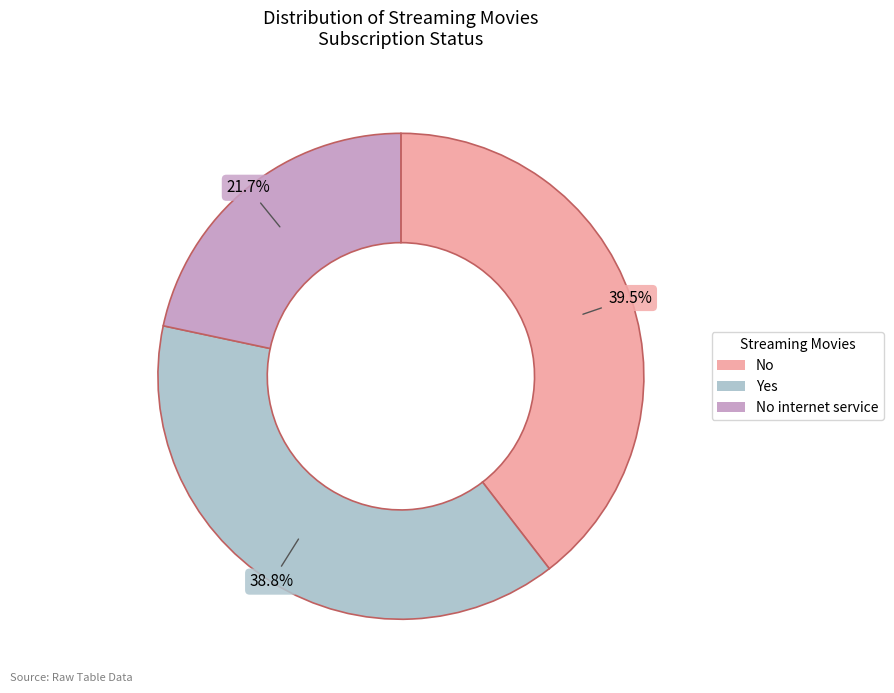

To the nearest percent, what is the average slice percentage?

33%